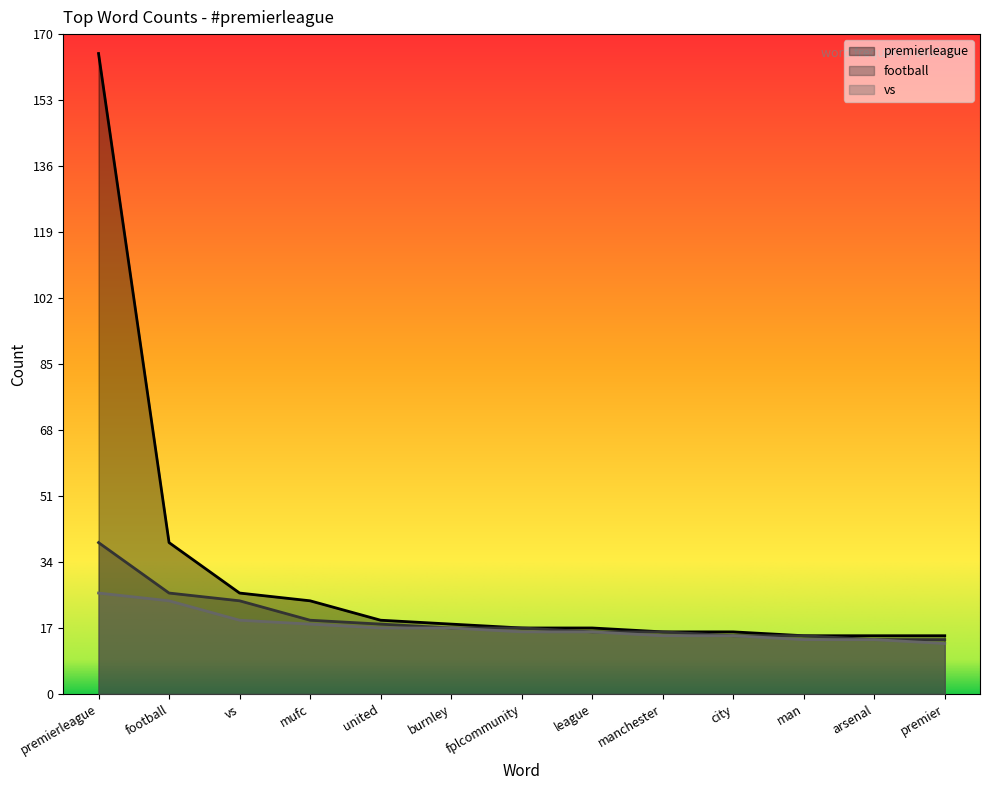

How many distinct data groups are displayed?

3